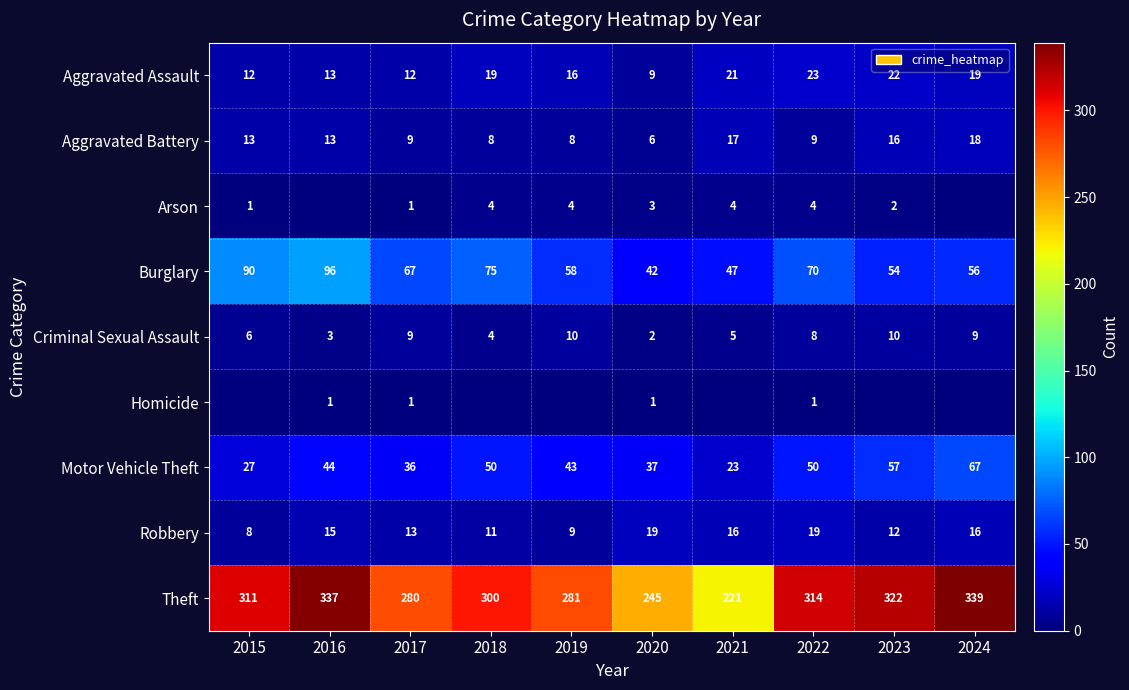

What is the spread (max minus min) of values at 2021?

221